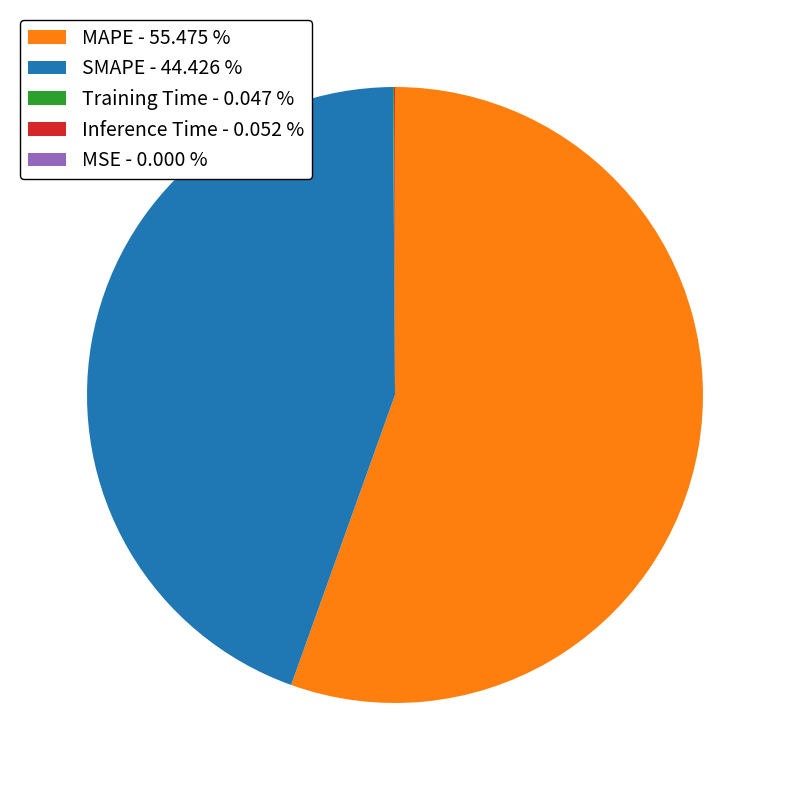

What is the majority slice?

MAPE